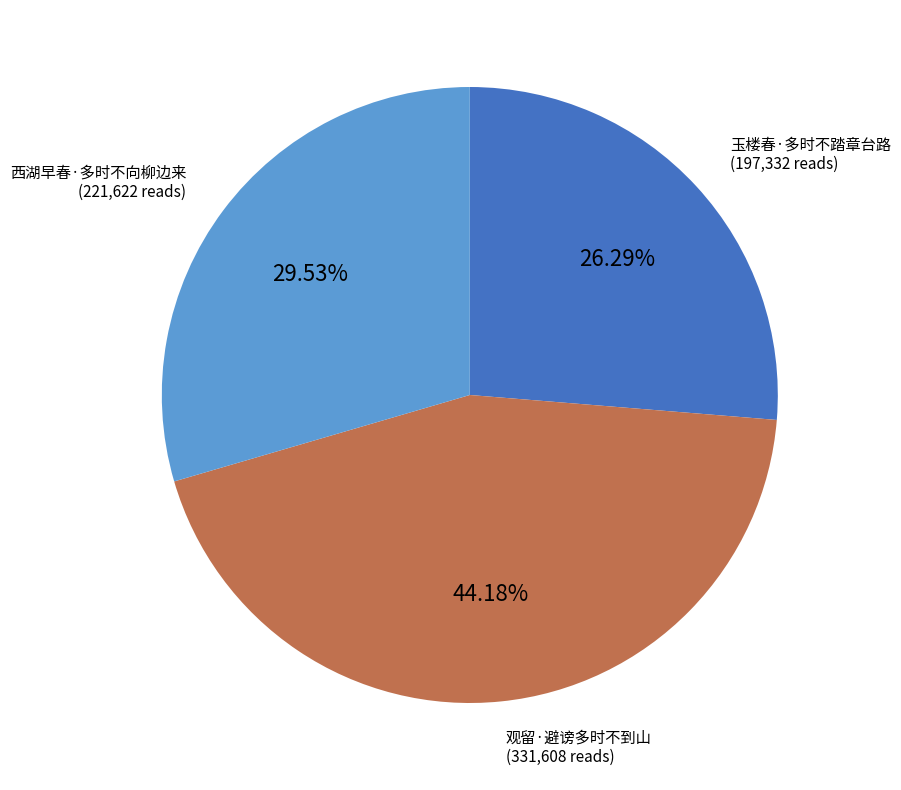

Is there a majority slice in this chart?

No